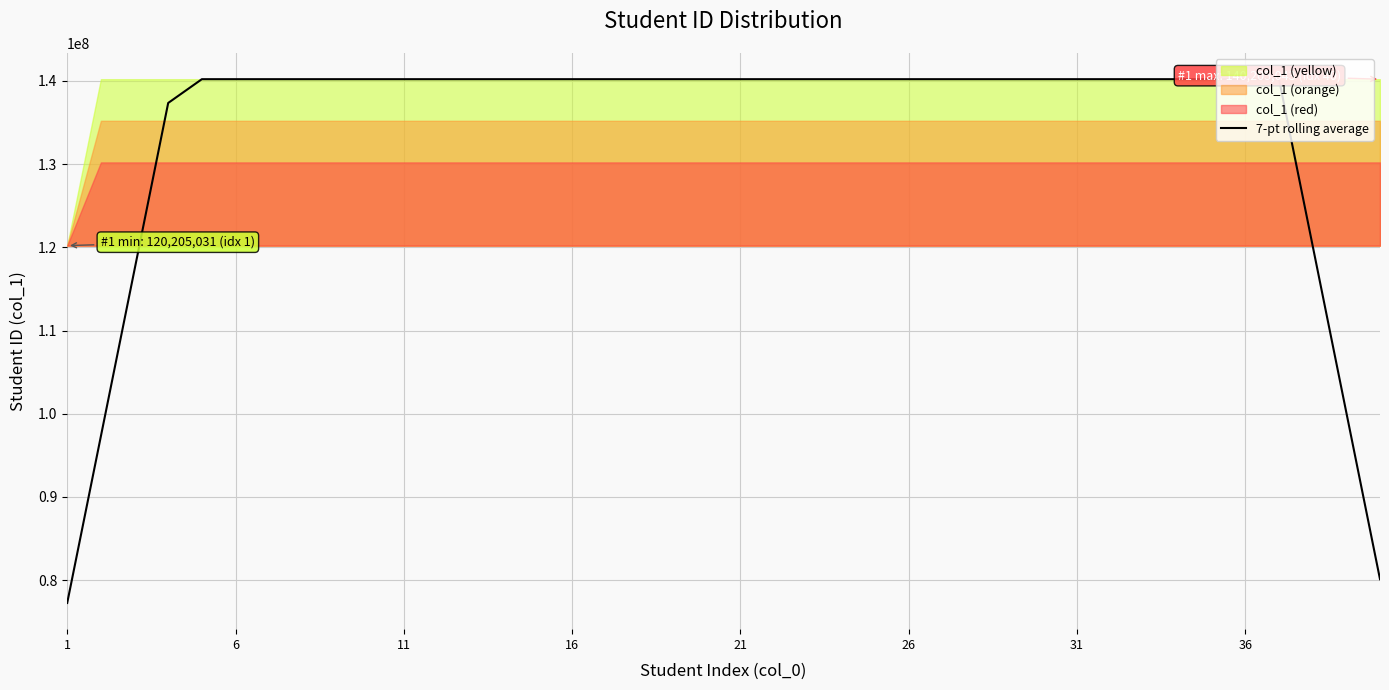

Count the number of values greater than 140205017.

20